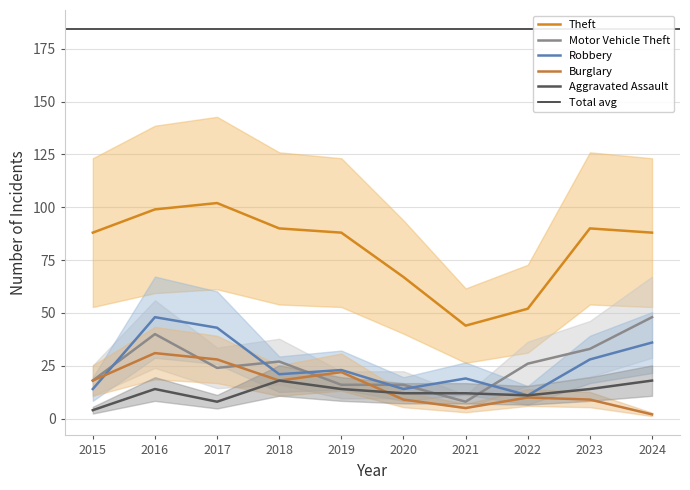

What is the difference between the Theft values at 2024 and 2020?

21